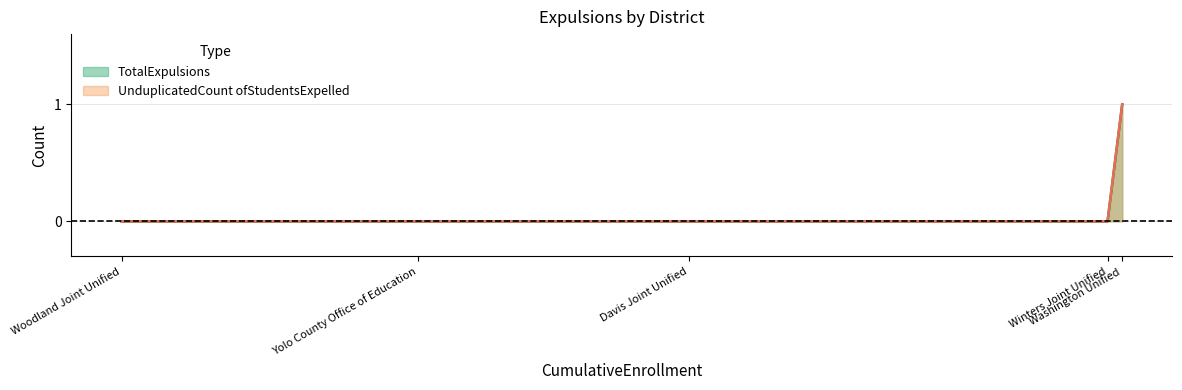

What are all the series names shown in the legend?

TotalExpulsions, UnduplicatedCount ofStudentsExpelled